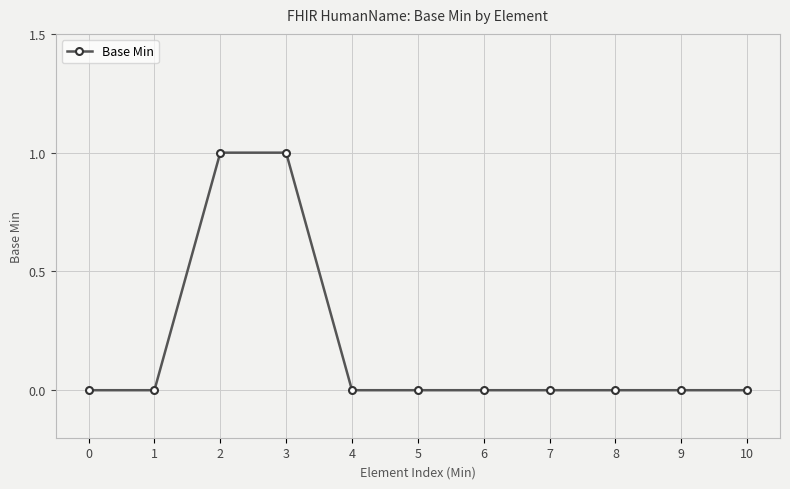

How many lines are shown in the chart?

1